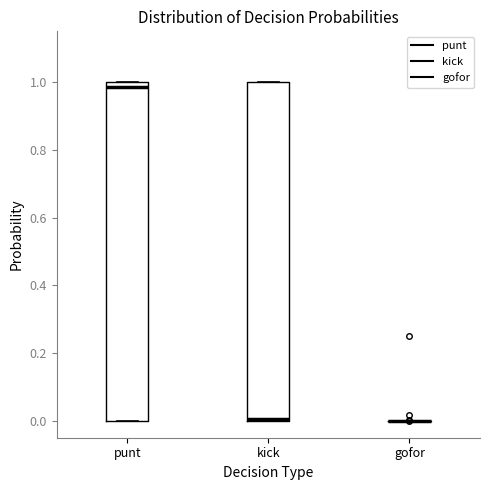

Reading left to right, transcribe this box plot: for each box, give where its median line is, the range the box spans, and where its two whiskers end, as read against the y-axis. The values are not printed on the chart, so give them approximately, as read against the axis.

punt: median 0.98, box 0.00 to 1.00, whiskers 0.00 to 1.00
kick: median 0.00 (just above the box's lower edge), box 0.00 to 1.00, whiskers 0.00 to 1.00
gofor: box collapsed to a line at 0.00, whiskers 0.00 to 0.00